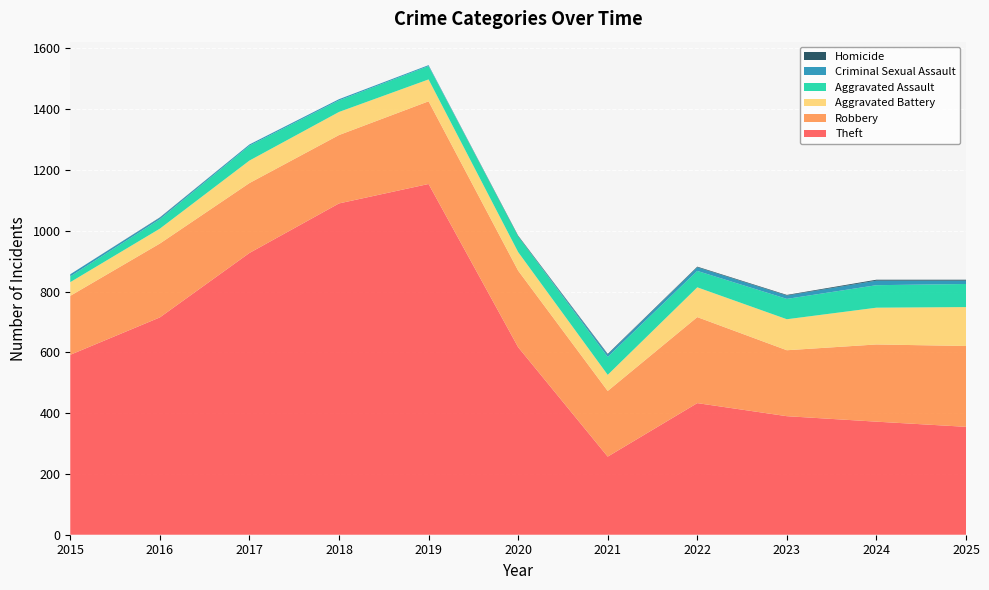

Reading left to right, what are all the values shown in this chart?

Theft: 592	715	927	1090	1154	617	257	433	390	372	355
Robbery: 194	243	230	225	272	252	216	283	217	254	266
Aggravated Battery: 45	49	74	76	72	61	53	98	102	121	128
Aggravated Assault: 19	31	49	38	44	52	59	54	67	74	76
Criminal Sexual Assault: 7	5	4	4	3	0	8	12	11	15	11
Homicide: 0	1	0	0	0	2	2	2	2	3	3